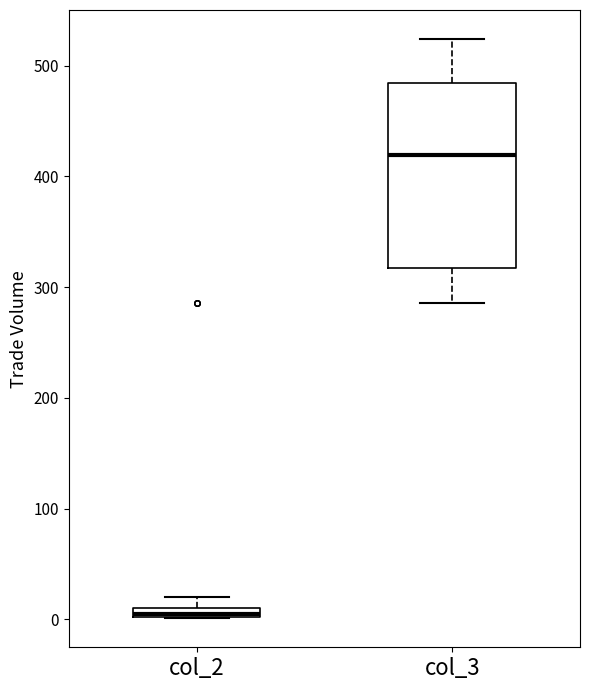

Which box's median line is the highest?

col_3